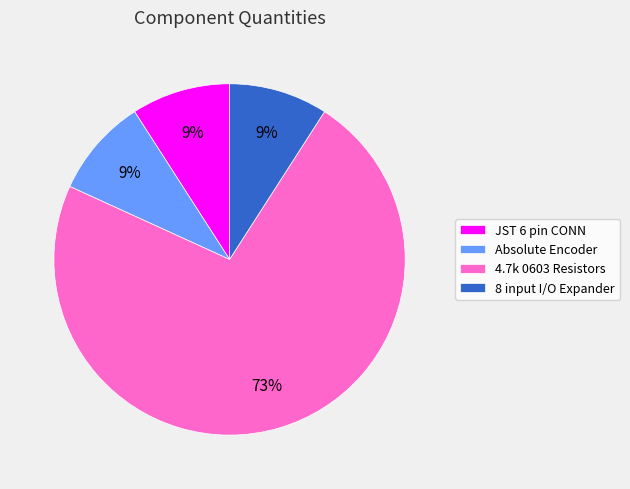

Combined, do 8 input I/O Expander and JST 6 pin CONN account for over 50%?

No